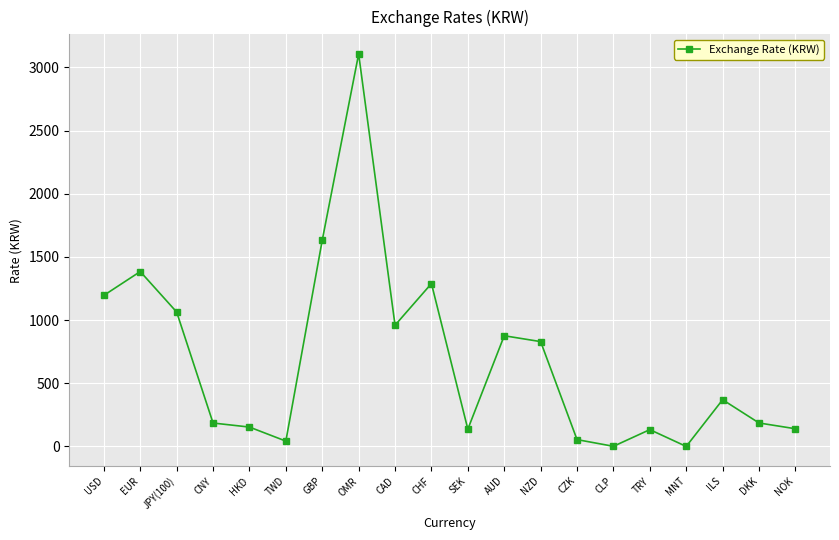

What is the label of the 6th point from the left?

TWD